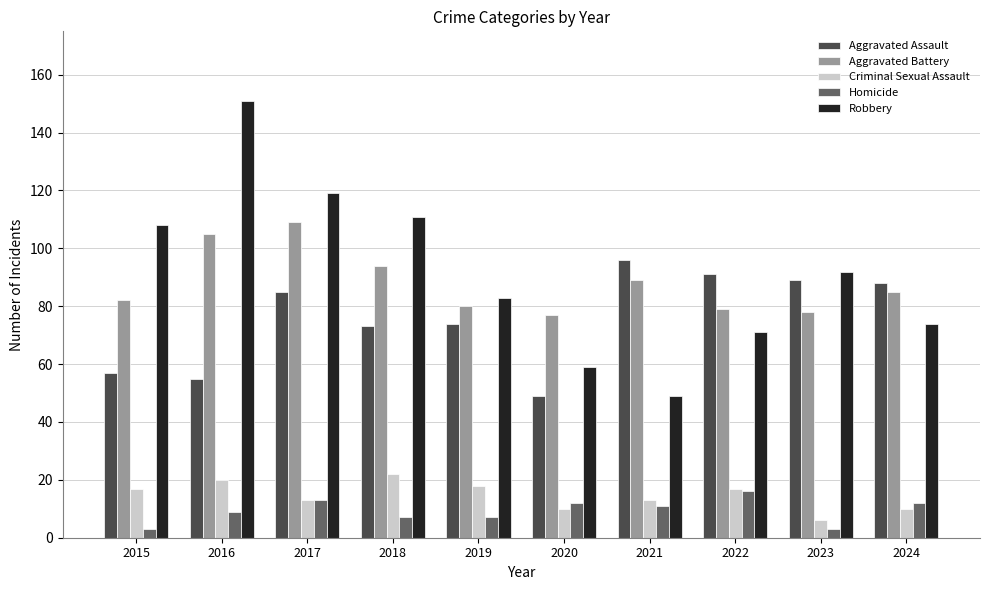

Reading right to left, what are all the values shown in this chart?

Aggravated Assault: 2024=88	2023=89	2022=91	2021=96	2020=49	2019=74	2018=73	2017=85	2016=55	2015=57
Aggravated Battery: 2024=85	2023=78	2022=79	2021=89	2020=77	2019=80	2018=94	2017=109	2016=105	2015=82
Criminal Sexual Assault: 2024=10	2023=6	2022=17	2021=13	2020=10	2019=18	2018=22	2017=13	2016=20	2015=17
Homicide: 2024=12	2023=3	2022=16	2021=11	2020=12	2019=7	2018=7	2017=13	2016=9	2015=3
Robbery: 2024=74	2023=92	2022=71	2021=49	2020=59	2019=83	2018=111	2017=119	2016=151	2015=108